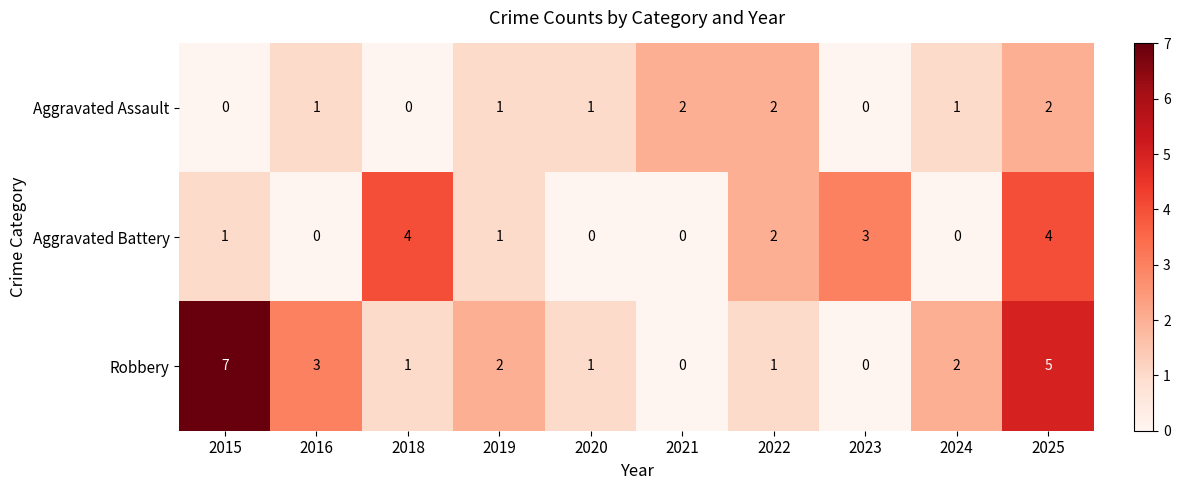

Is it true that Aggravated Assault equals -1 at 2018?

False